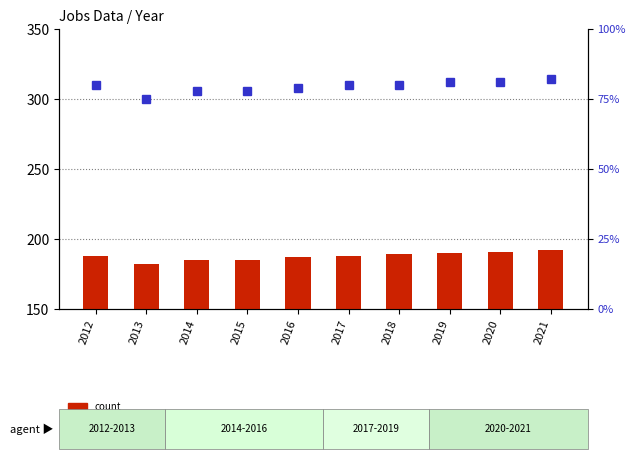

List the labels in order of percentile rank within the sample value, largest first.

2021, 2019, 2020, 2012, 2017, 2018, 2016, 2014, 2015, 2013